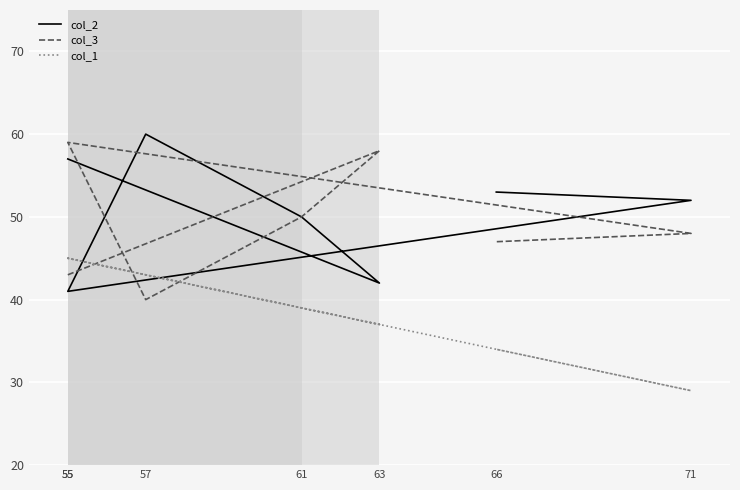

List the labels in order of col_1 value, smallest first.

71, 66, 63, 61, 57, 55, 55